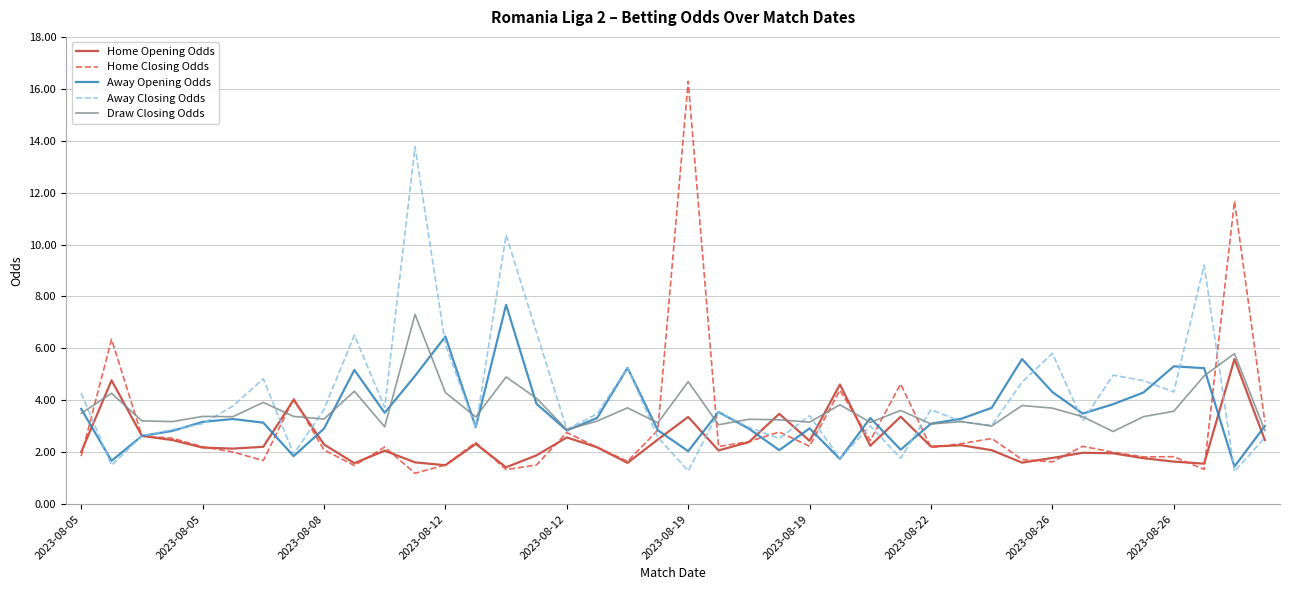

What is the minimum value shown in the chart?

1.2